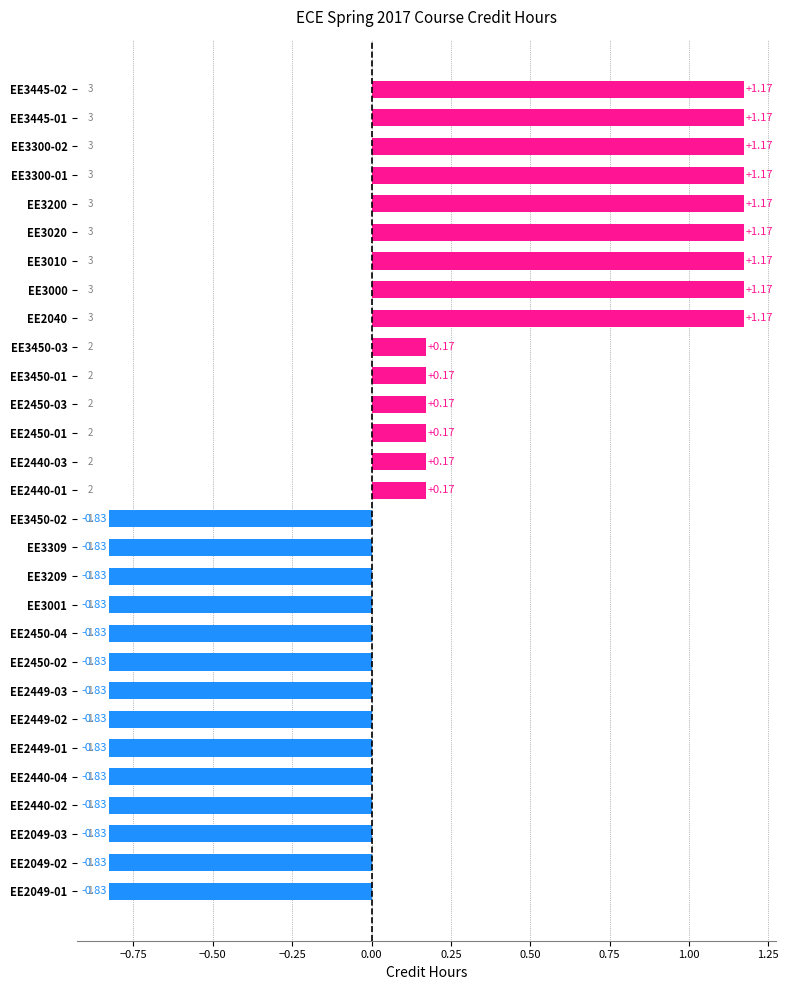

Which has a higher value, EE3450-03 or EE2049-03?

EE3450-03